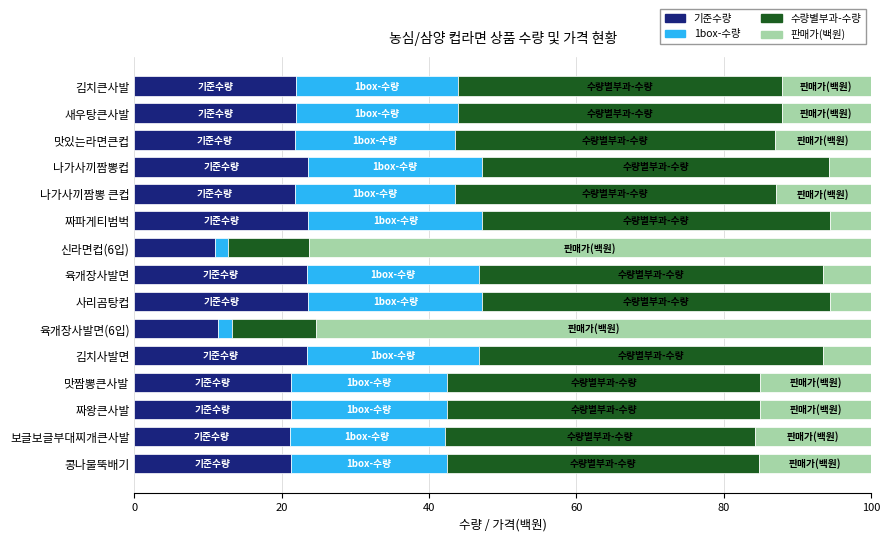

What is the minimum value for 기준수량?

10.9